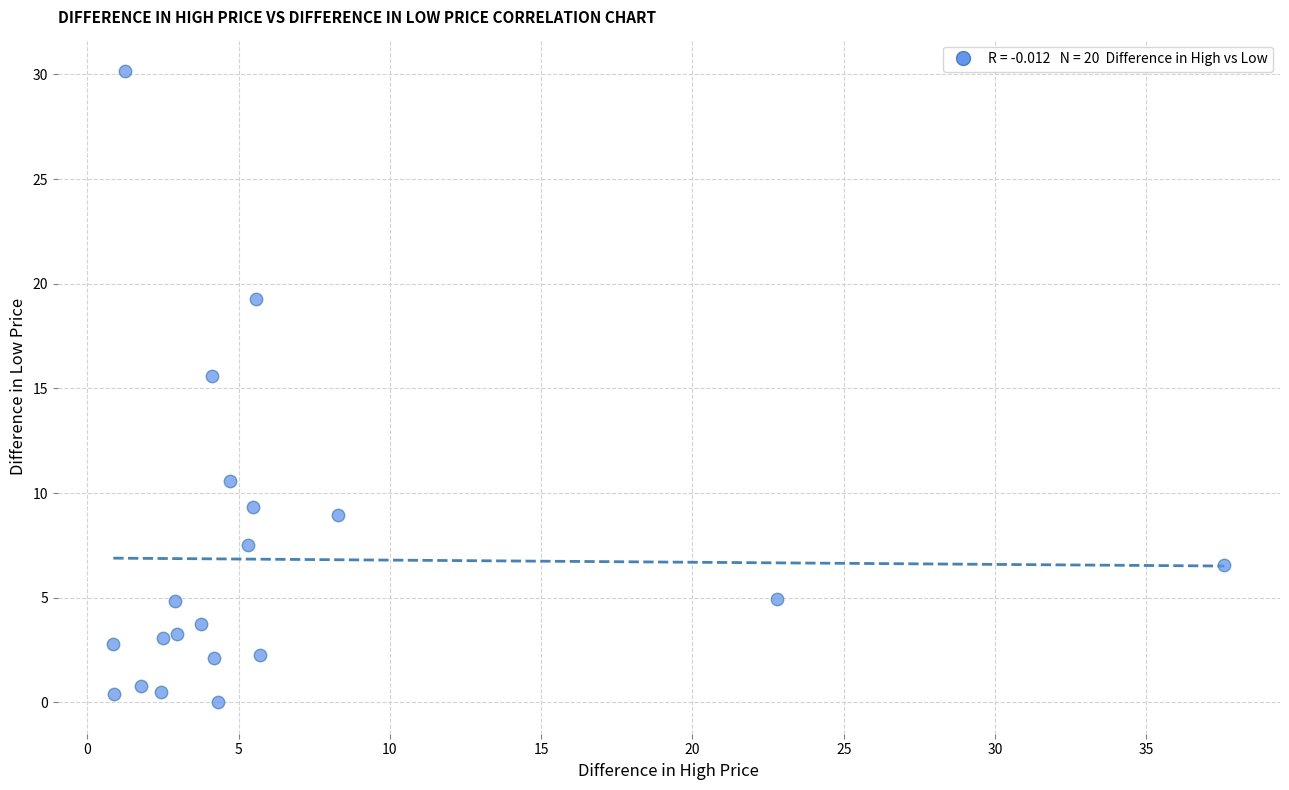

What Y value in the scatter plot is closest to 15?

15.6